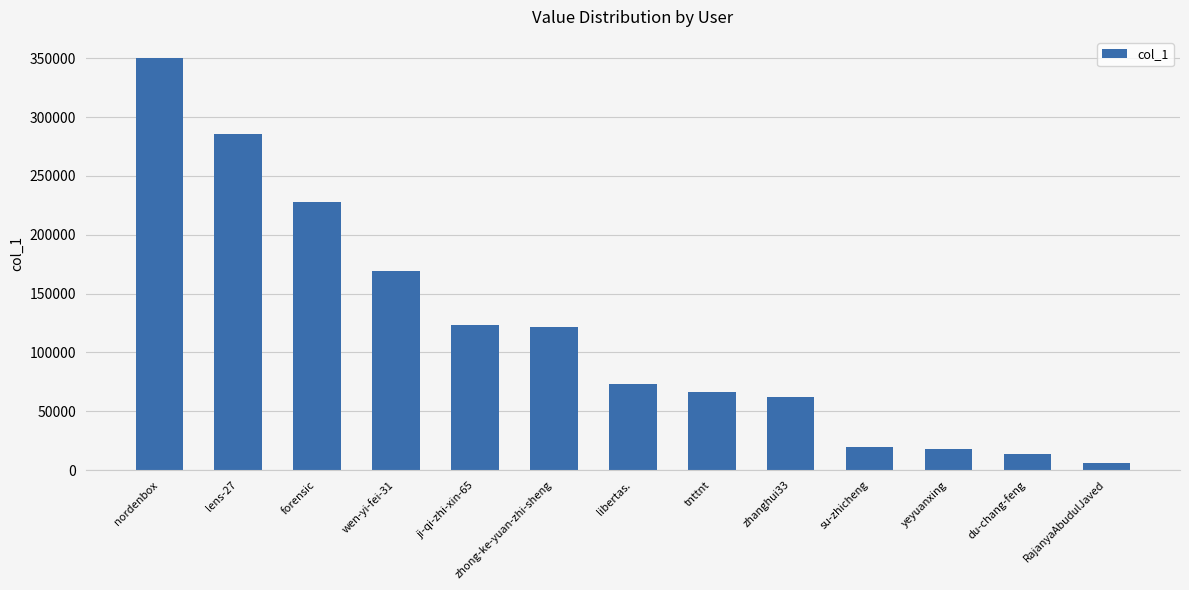

What is the average value?

118137